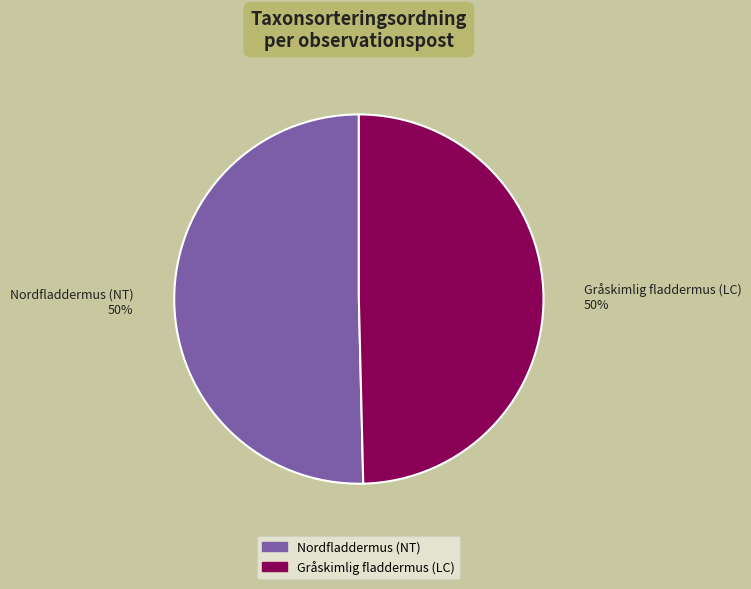

How many slices are in this pie chart?

2